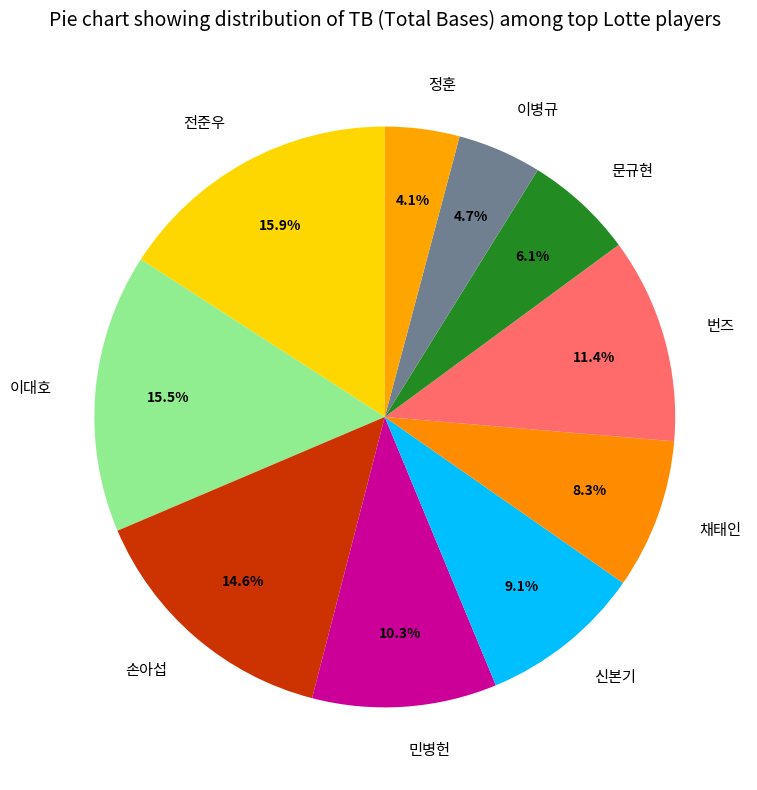

What percentage is the 전준우 slice, to the nearest percent?

16%